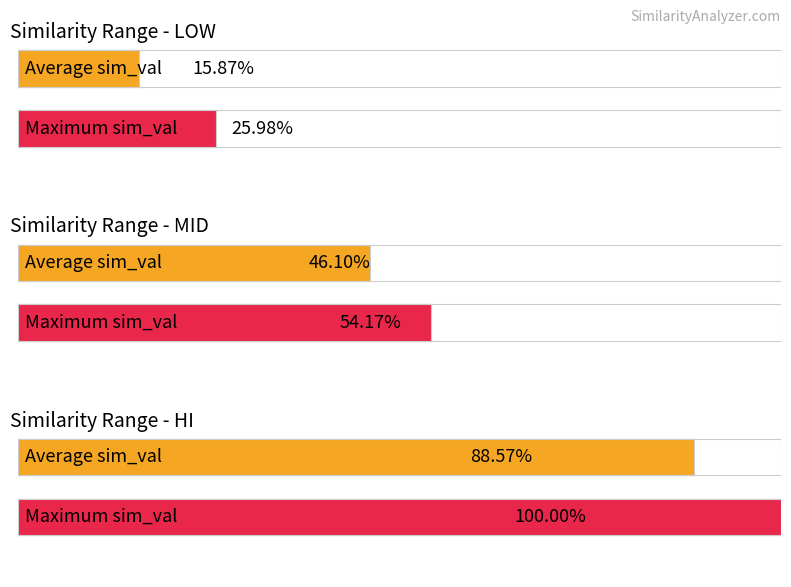

Rank the series by their maximum value, from highest to lowest.

hi, mid, low